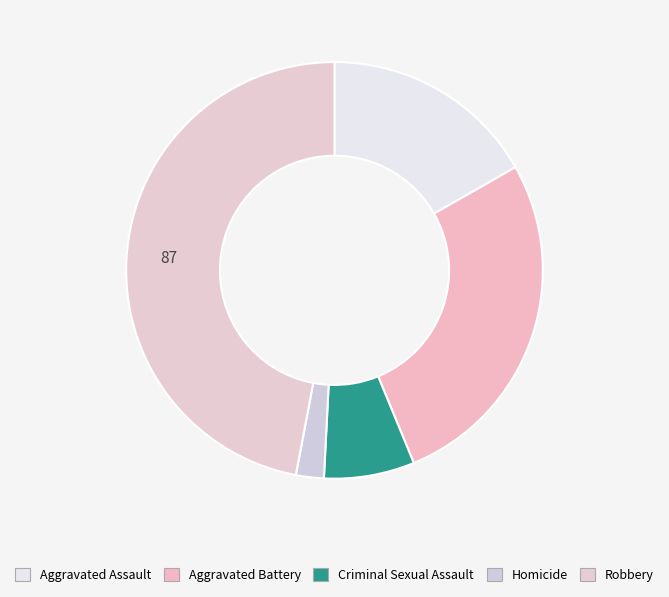

Count the number of slices in the pie.

5